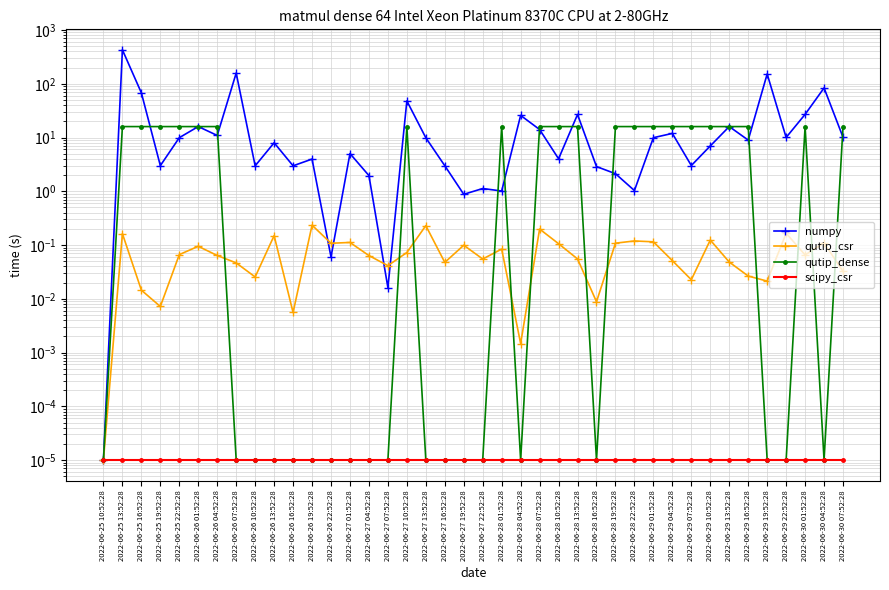

List the series in order of their peak value, lowest first.

scipy_csr, qutip_csr, qutip_dense, numpy